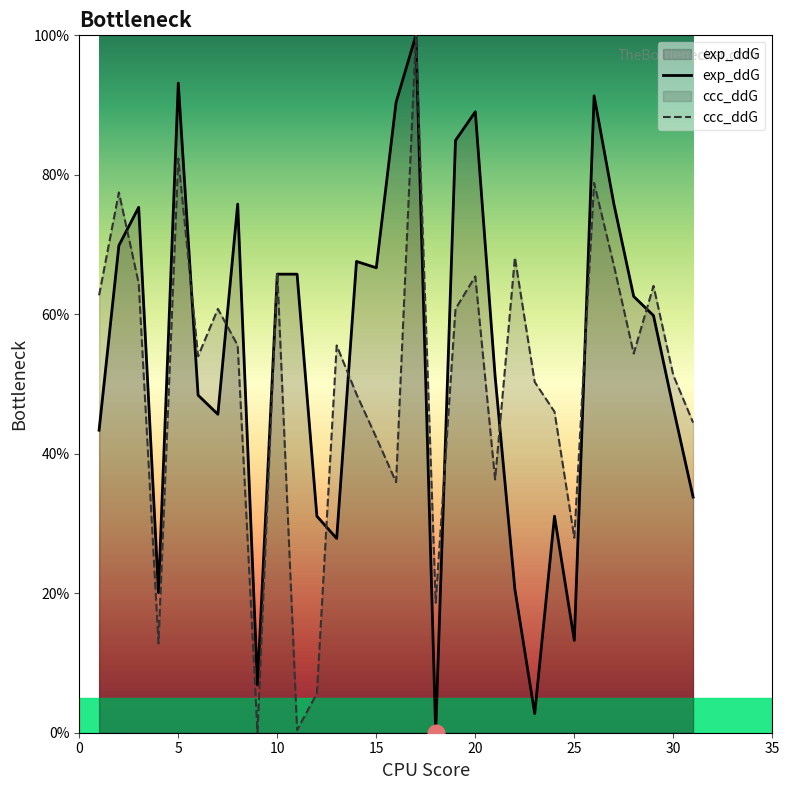

What is the maximum value for exp_ddG?

100.0